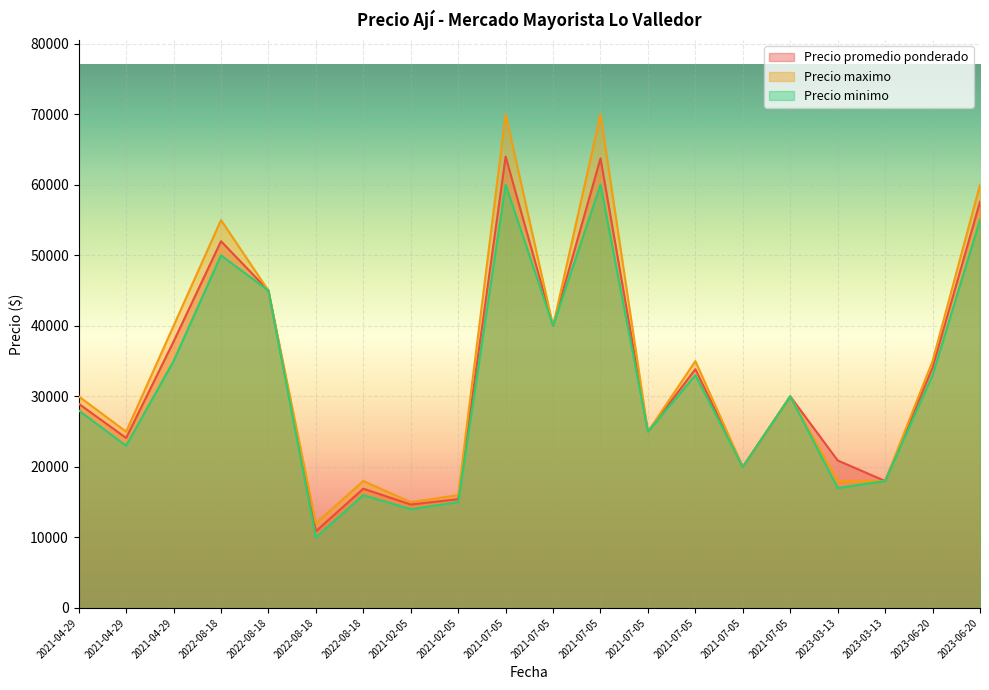

True or false: Precio promedio ponderado and Precio minimo intersect in this chart.

False